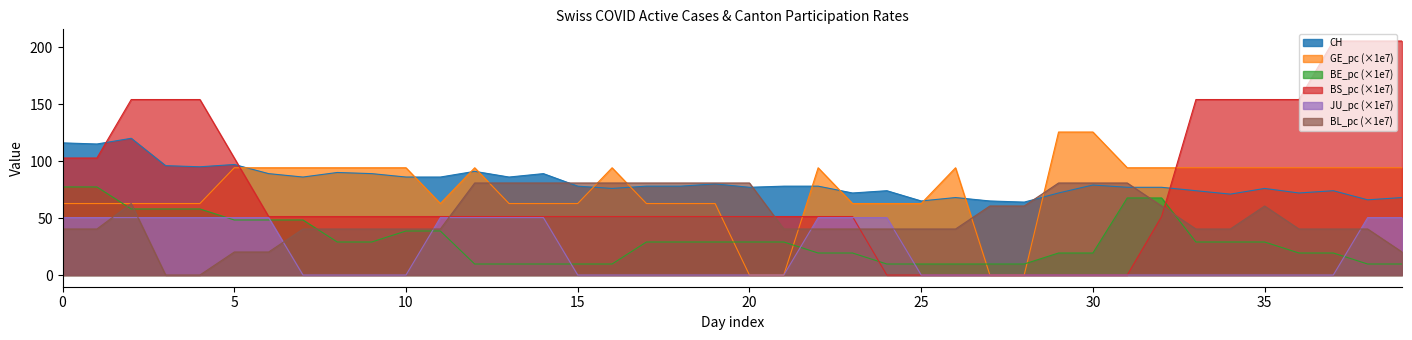

What are all the series names shown in the legend?

CH, GE_pc (×1e7), BE_pc (×1e7), BS_pc (×1e7), JU_pc (×1e7), BL_pc (×1e7)